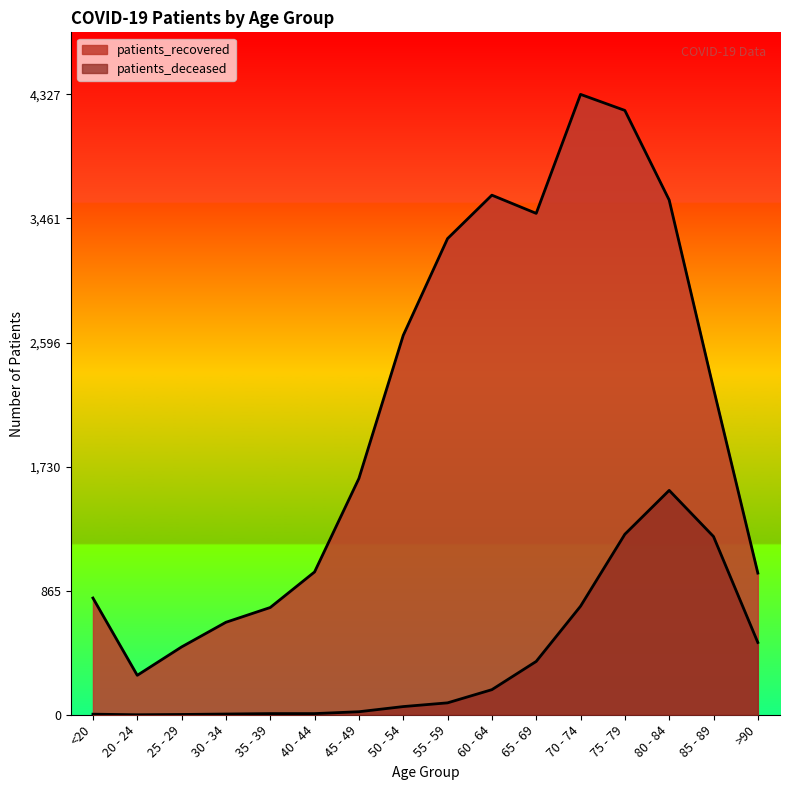

True or false: patients_deceased and patients_recovered cross at least once.

False